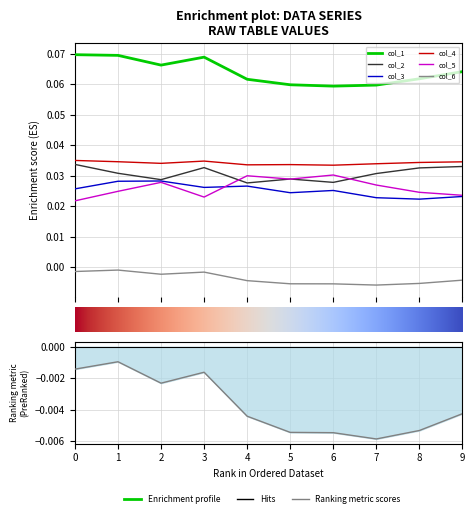

Which series changed the most between 6 and 9?

col_5